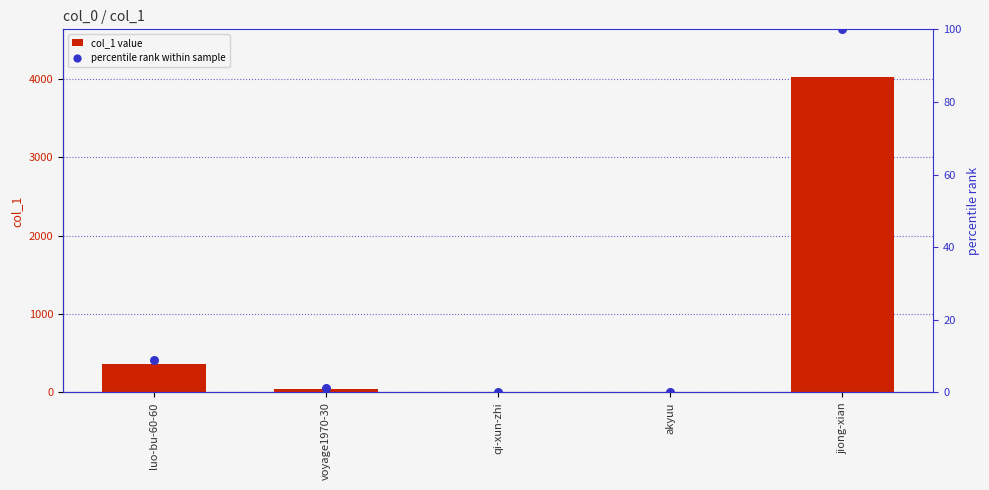

What are all the series names shown in the legend?

col_1 value, percentile rank within sample